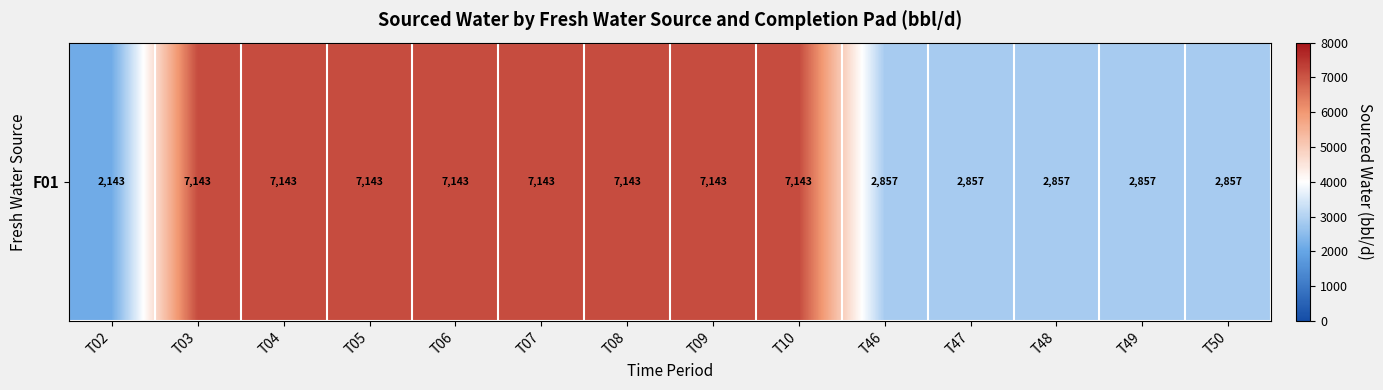

Where is the data nearest to the value 4642?

T46